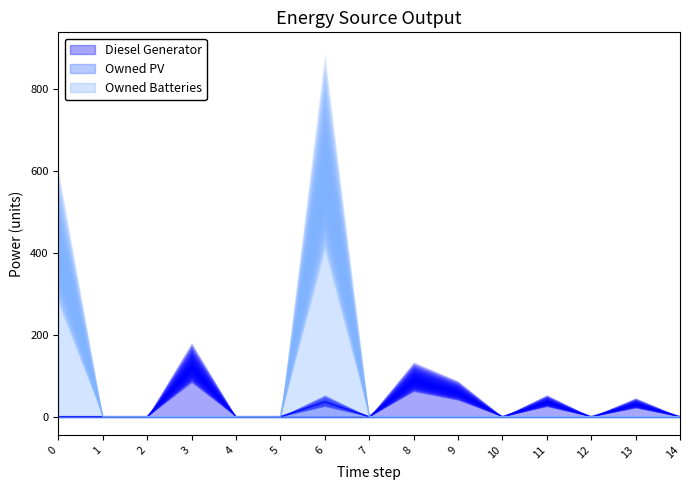

Does the chart have visible grid lines?

No